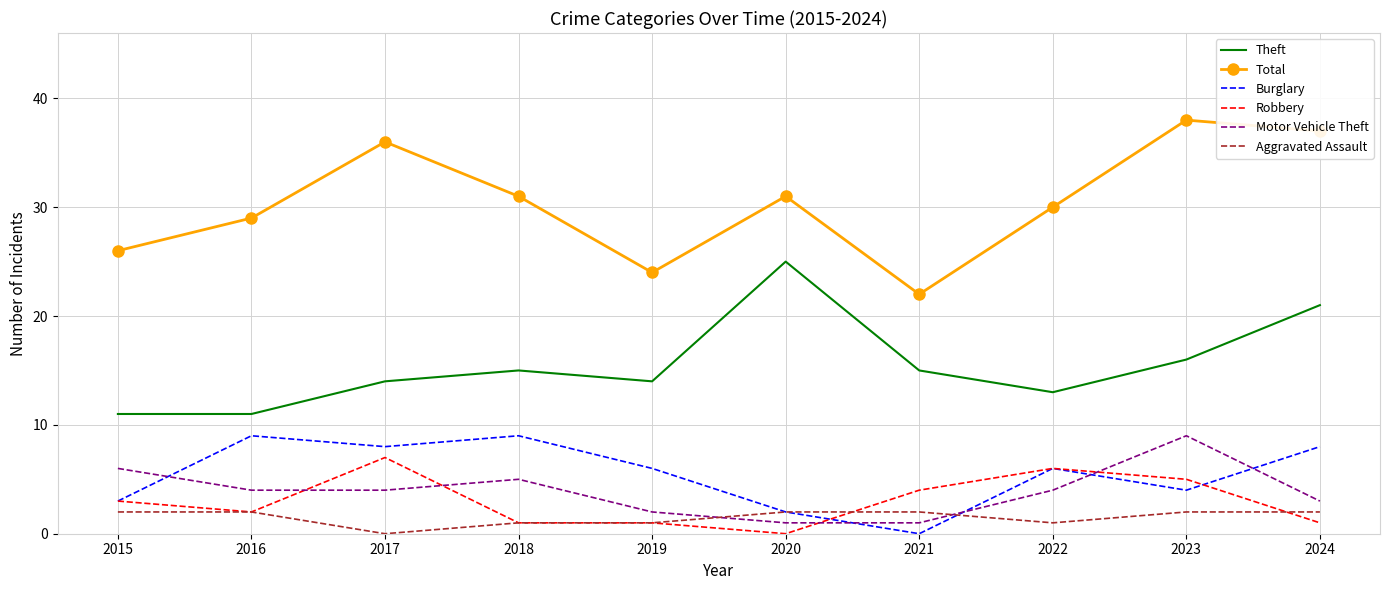

Which label corresponds to the largest value in the chart?

2023